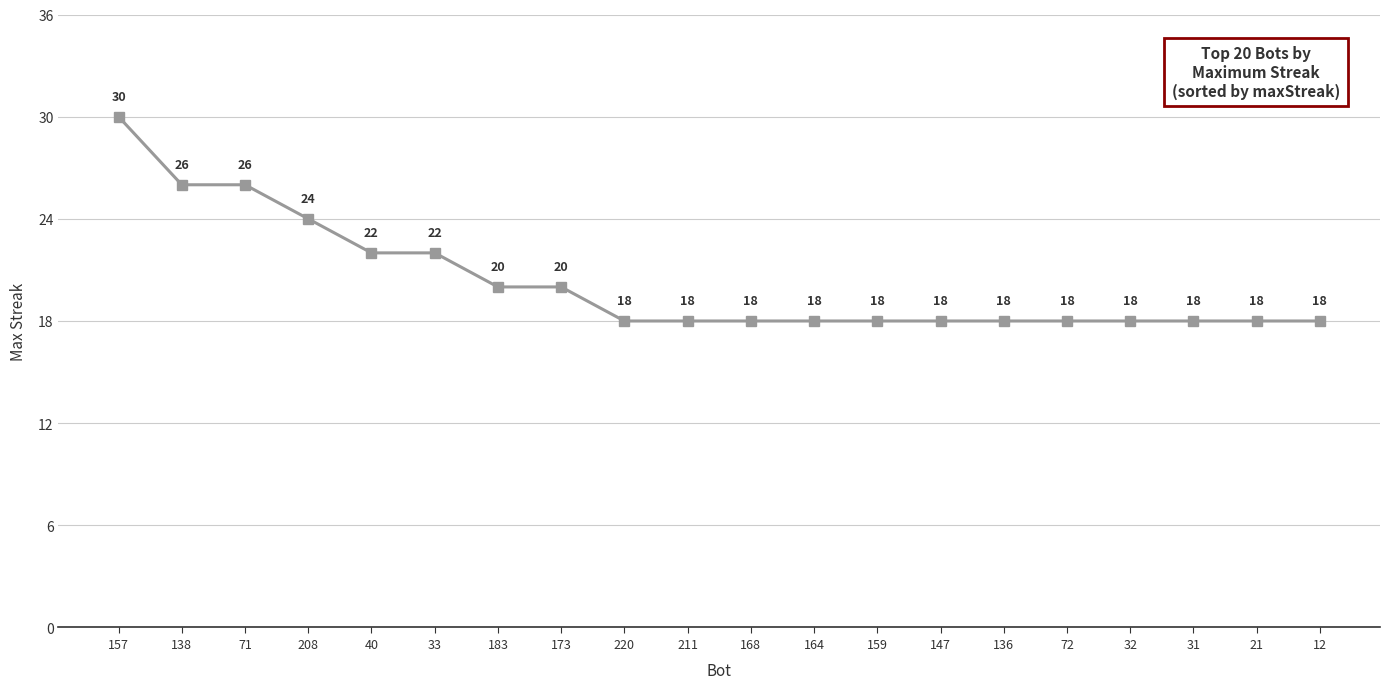

Reading left to right, what are all the values shown in this chart?

157=30	138=26	71=26	208=24	40=22	33=22	183=20	173=20	220=18	211=18	168=18	164=18	159=18	147=18	136=18	72=18	32=18	31=18	21=18	12=18